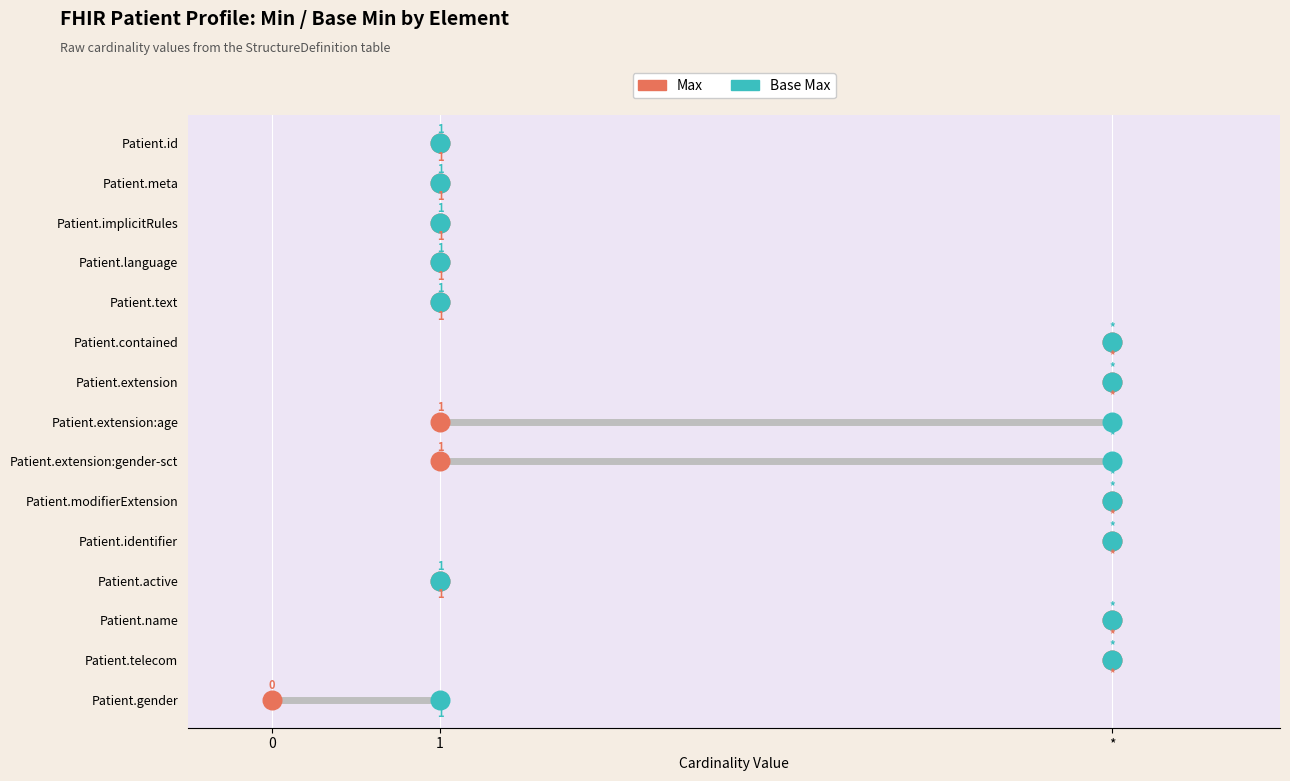

Which series has the largest Y range (max minus min)?

Max